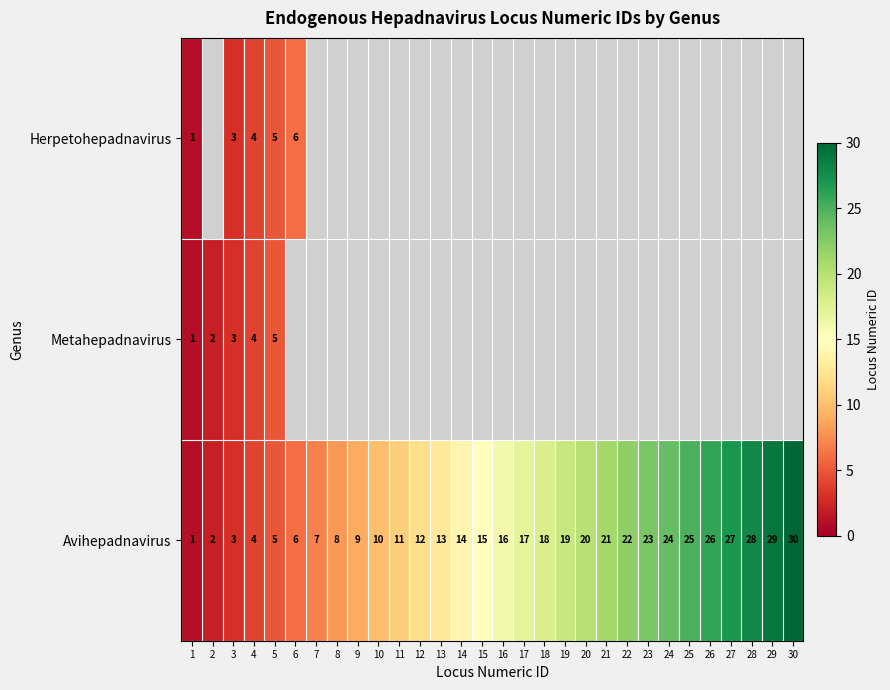

The Metahepadnavirus series shows 5 at 3. True or false?

False